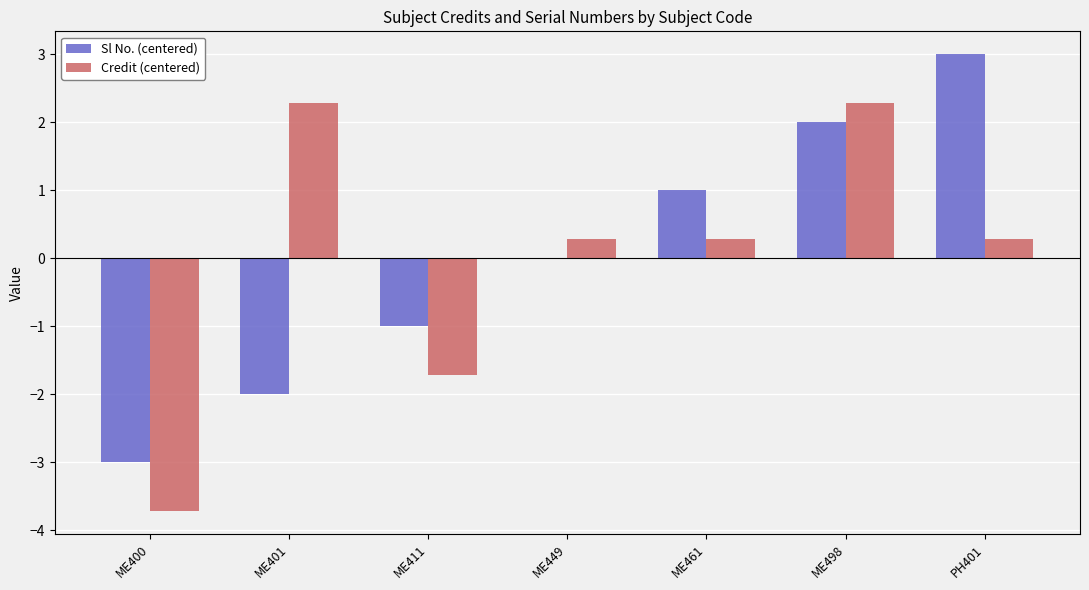

Where does the Credit (centered) series first go above 0?

ME401